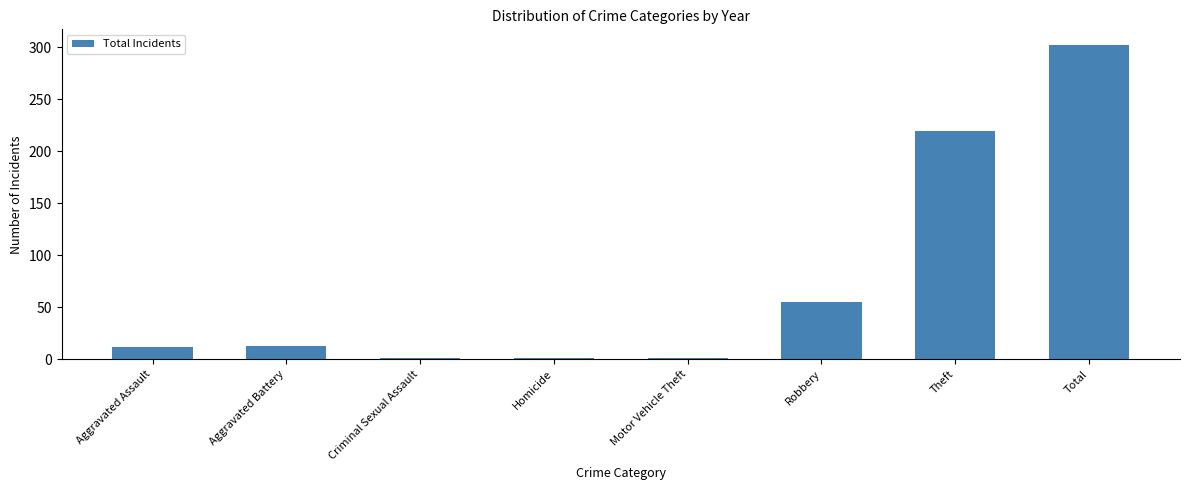

At which category does the chart reach its peak across all series?

Total